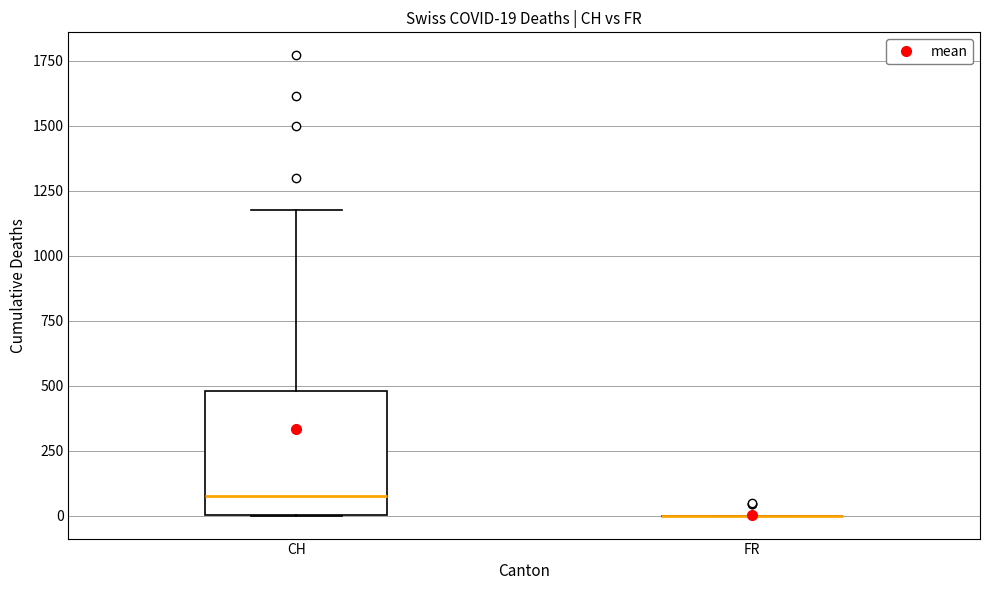

Comparing the boxes themselves (not the whiskers), which one is the tallest?

CH